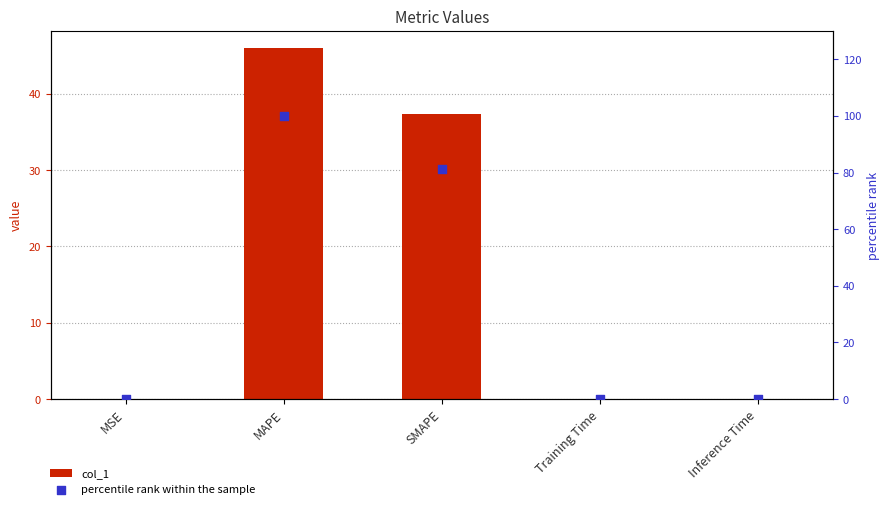

Which series reaches the minimum Y coordinate?

col_1